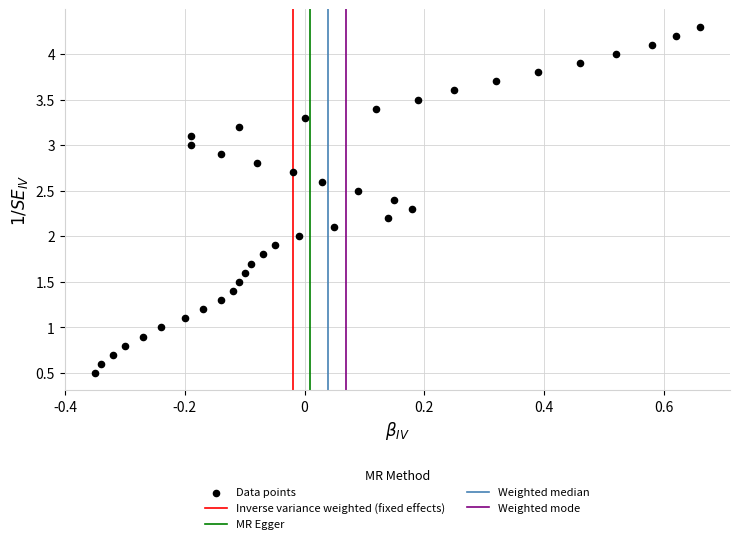

What is the range of X values (max minus min)?

1.0